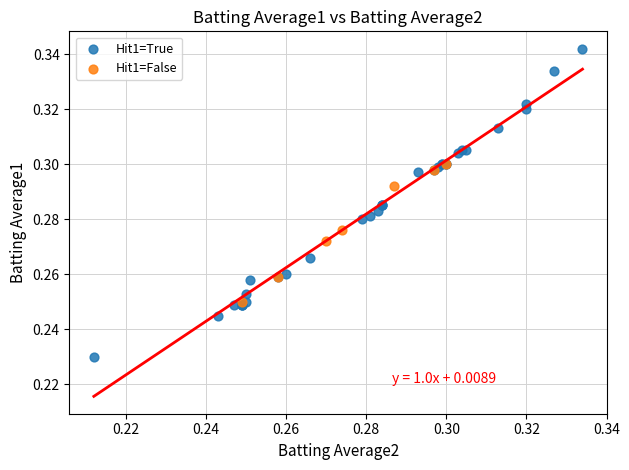

Which series reaches the minimum Y coordinate?

Hit1=True